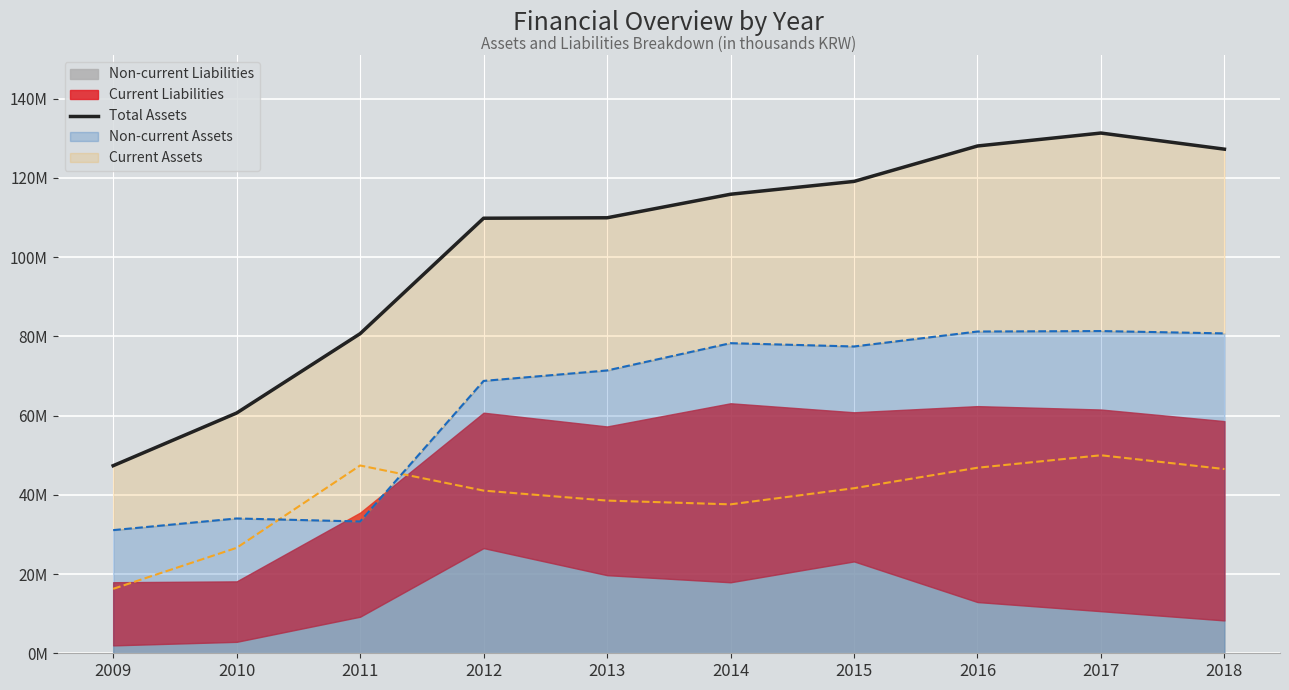

How many data points are less than 115842508?

5